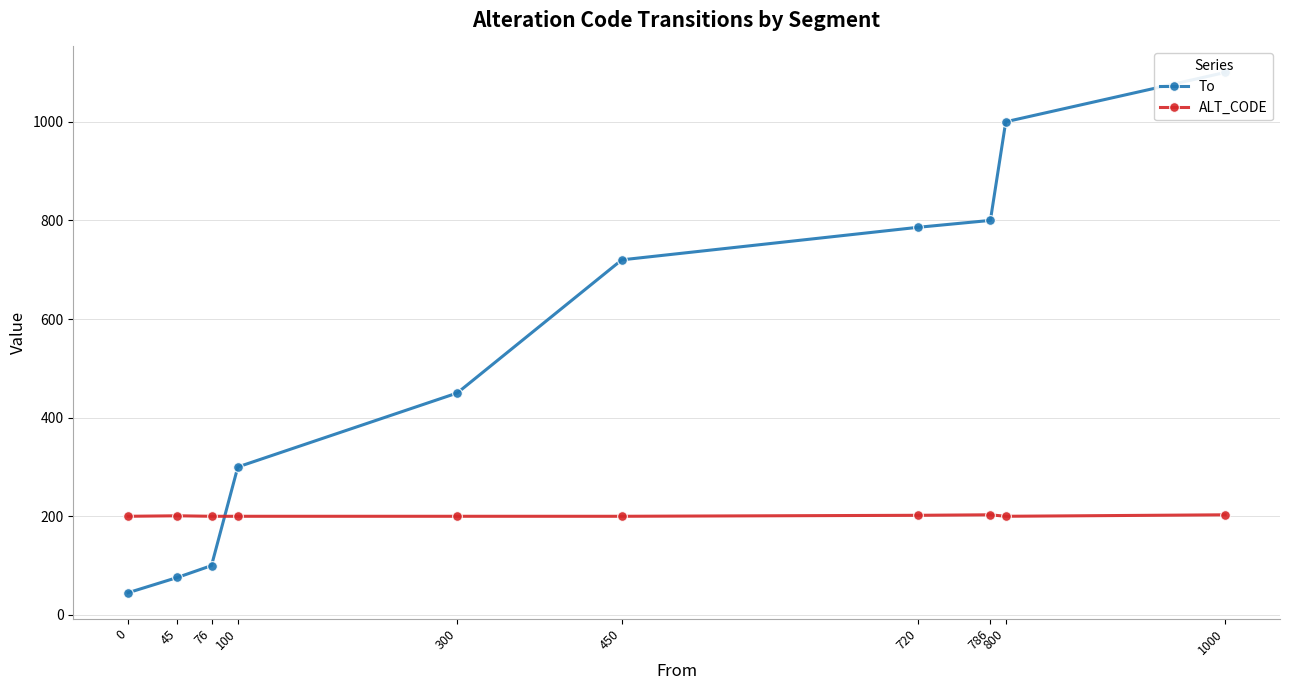

What is the average value of the To series?

538